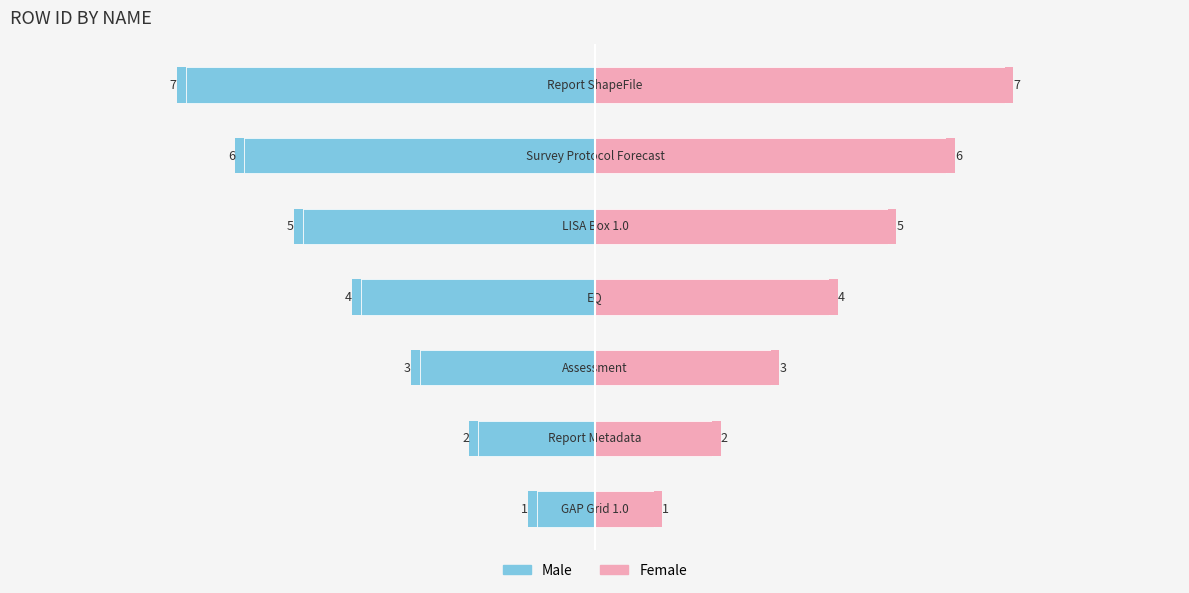

Between 3 and 4, which series saw the biggest shift?

Male